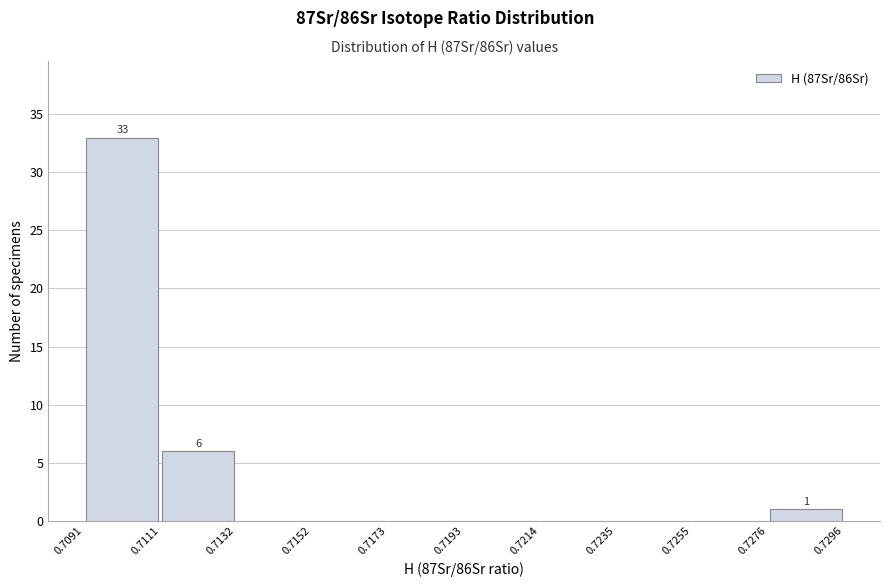

Which range on the x-axis has the tallest bar?

0.7091 to 0.7111